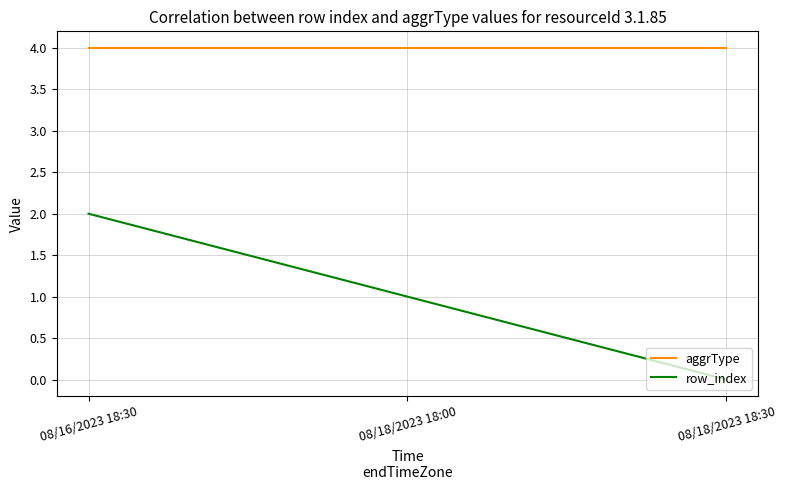

What position from the left is 08/18/2023 18:30?

3